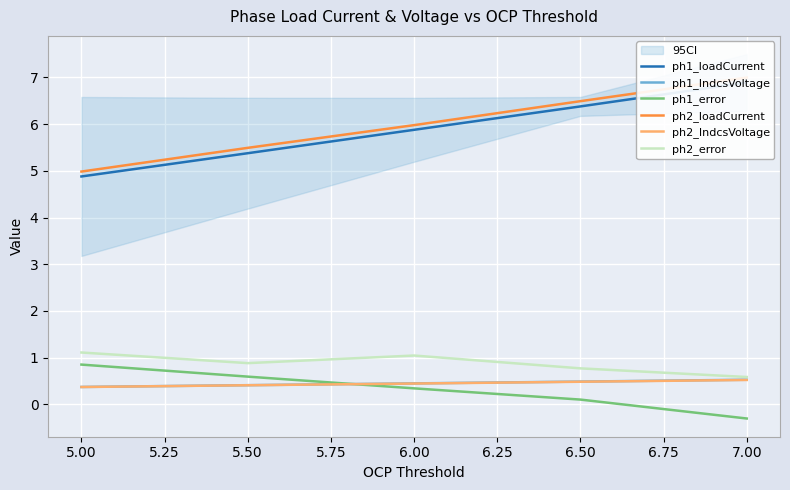

True or false: ph1_error and ph2_error intersect in this chart.

False